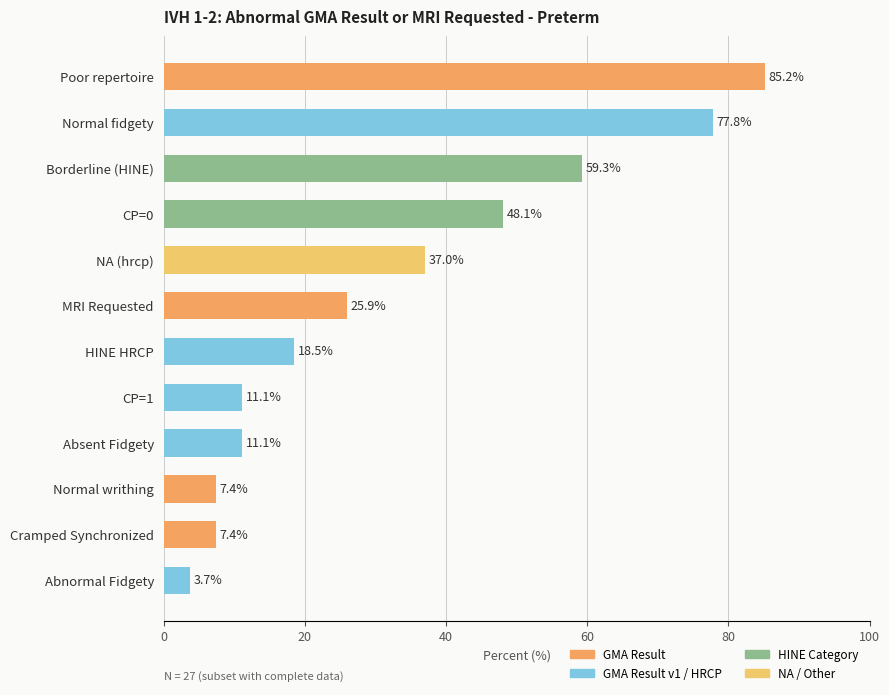

The chart shows a value of 98.2 at Borderline (HINE). True or false?

False